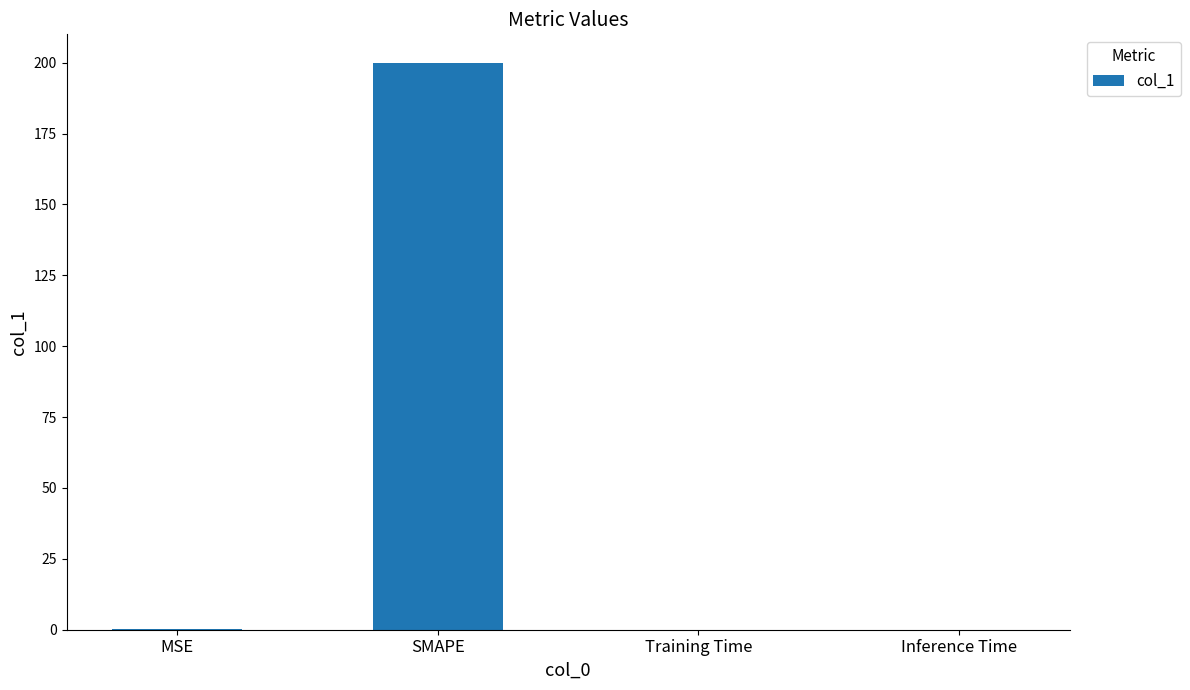

The value at Inference Time is 0.0. True or false?

True